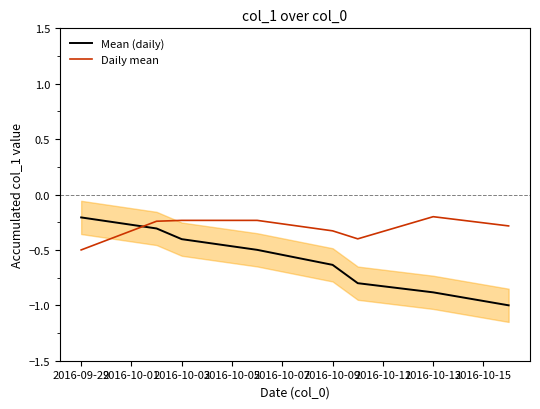

List the series in order of their peak value, highest first.

Daily mean, Mean (daily)